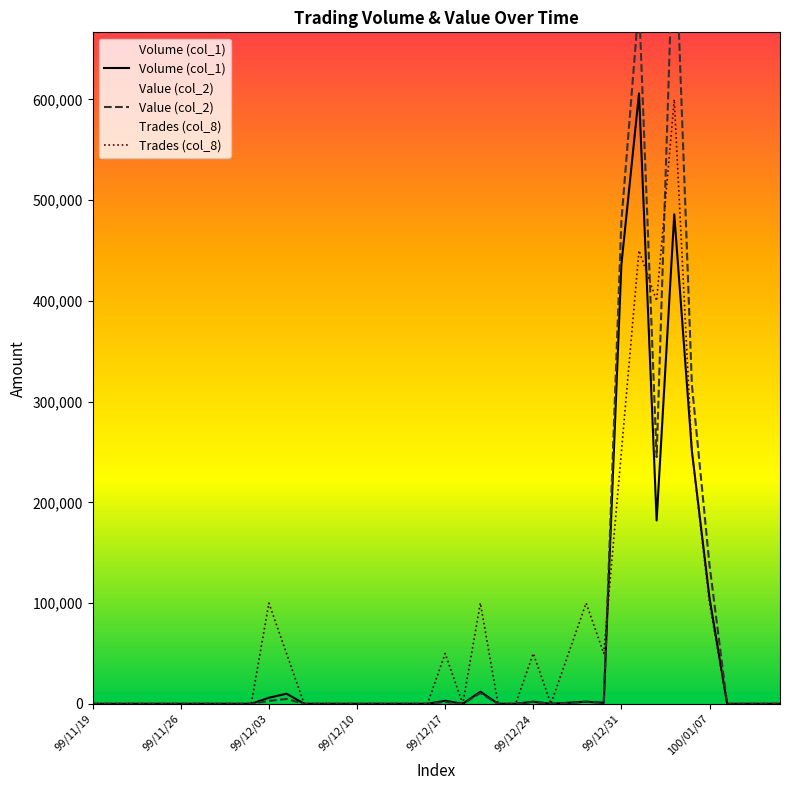

True or false: Trades (col_8) has a value of 252997 at 99/11/19.

False